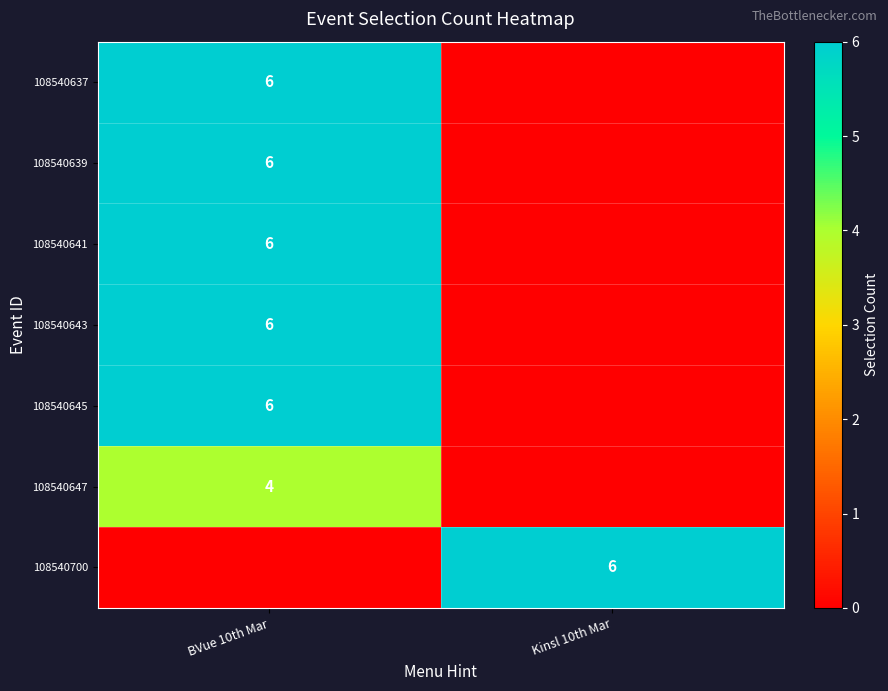

Which has a higher value, BVue 10th Mar or Kinsl 10th Mar?

BVue 10th Mar